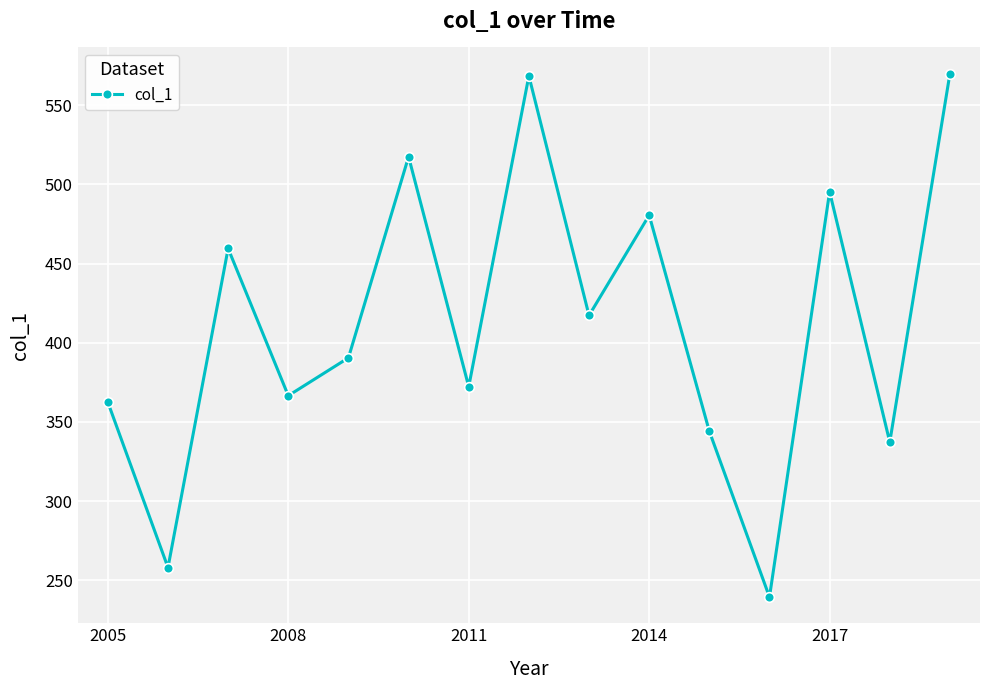

Count the number of data series in this chart.

1